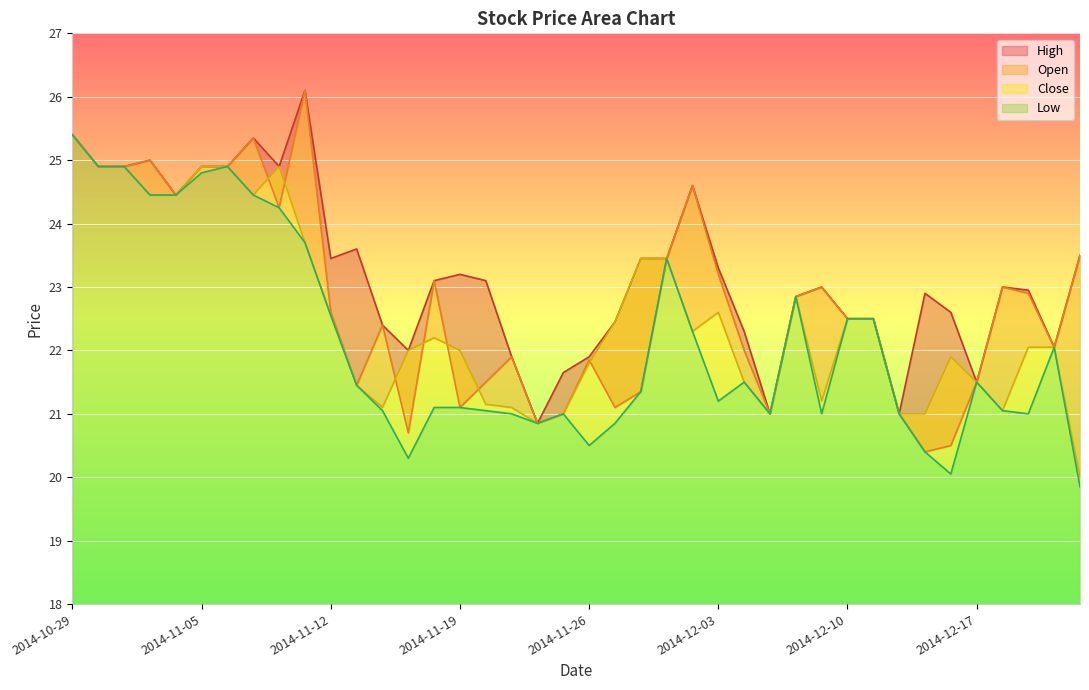

What are all the series names shown in the legend?

High, Open, Close, Low